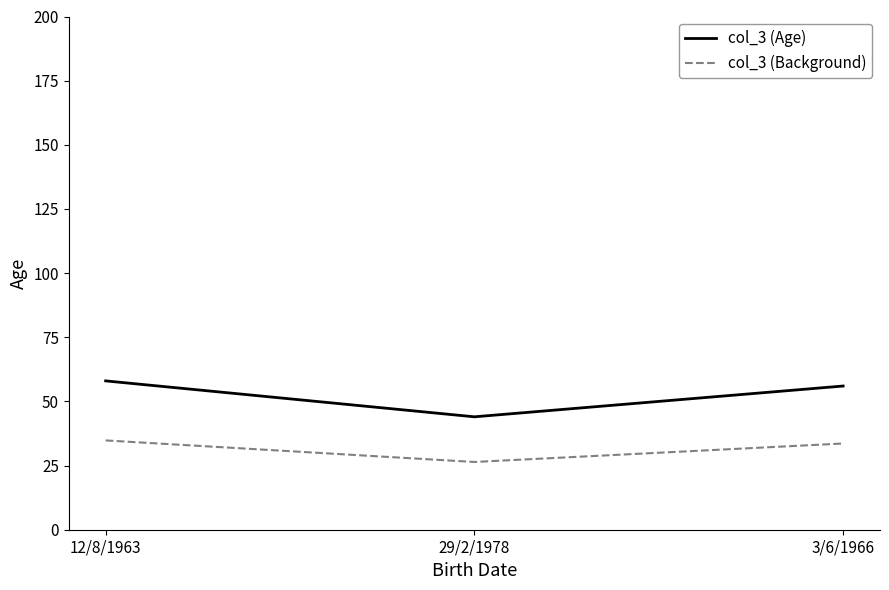

How many lines are shown in the chart?

2